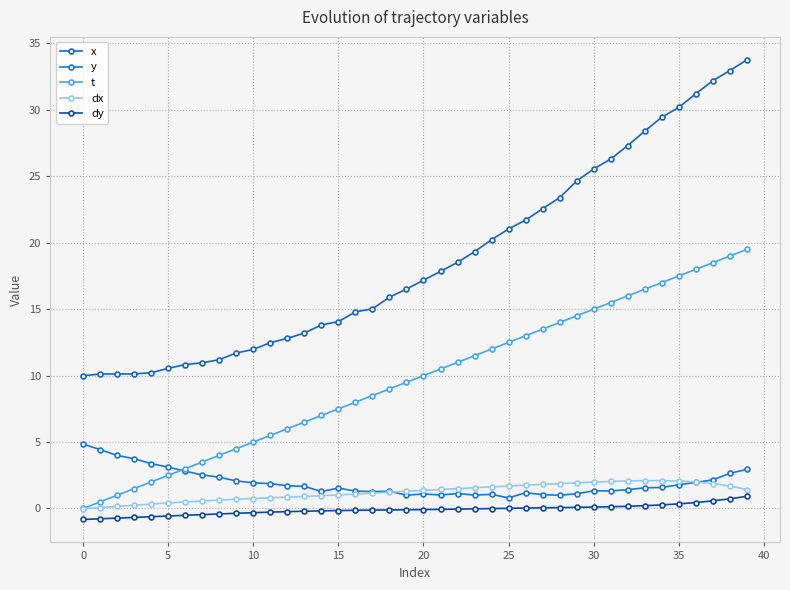

Is this an area chart (filled region under the line)?

No